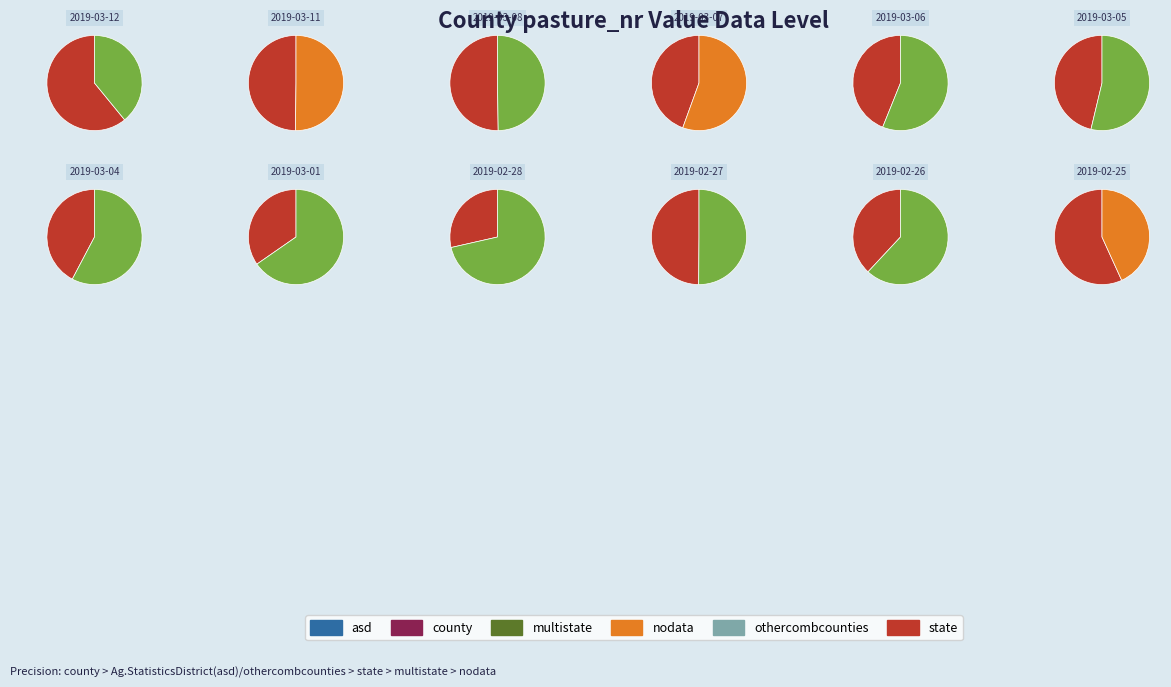

To the nearest percent, what is the combined percentage of 2019-02-27 and 2019-03-06?

17%